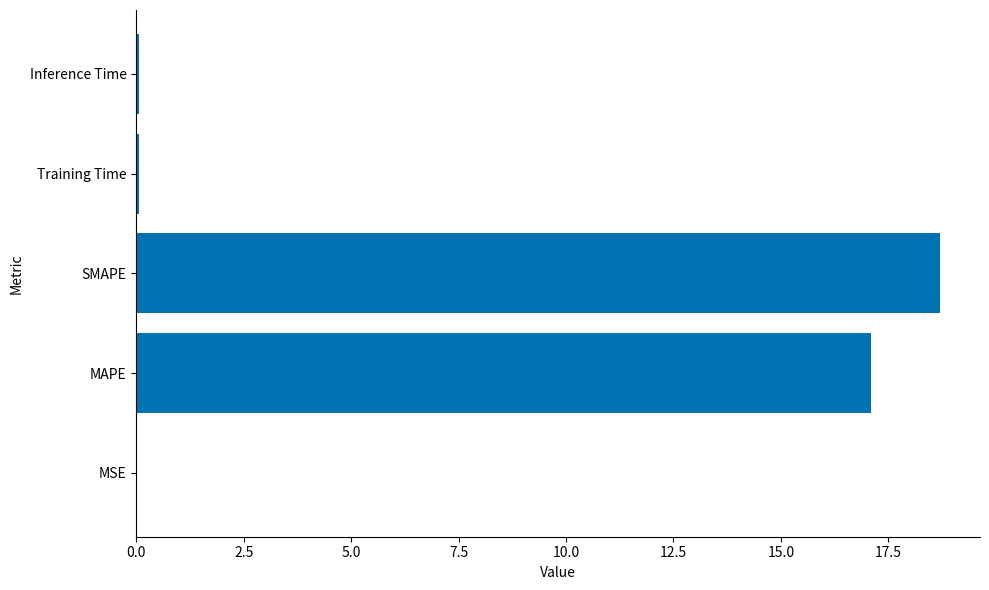

True or false: the data shows 18.7 at SMAPE.

True